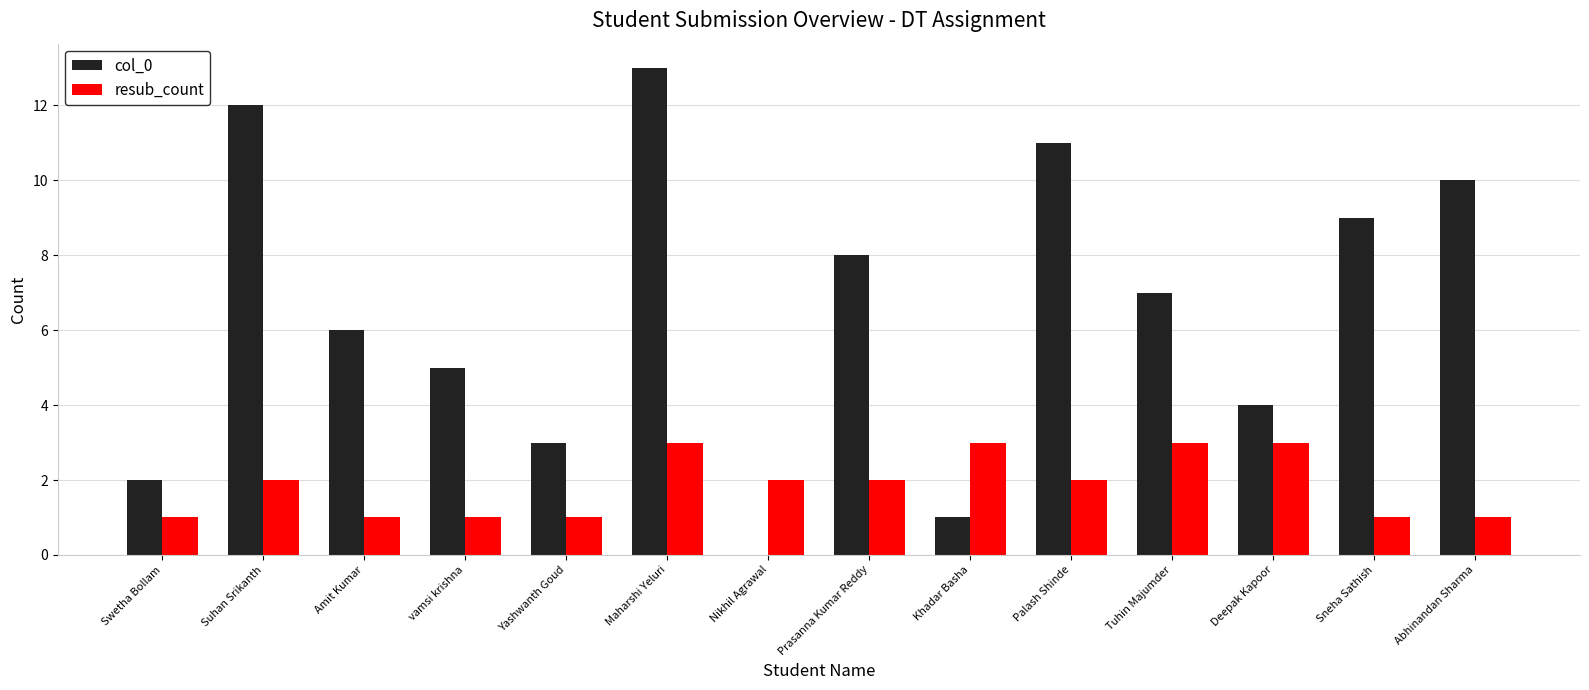

True or false: col_0 has a value of 19 at Suhan Srikanth.

False